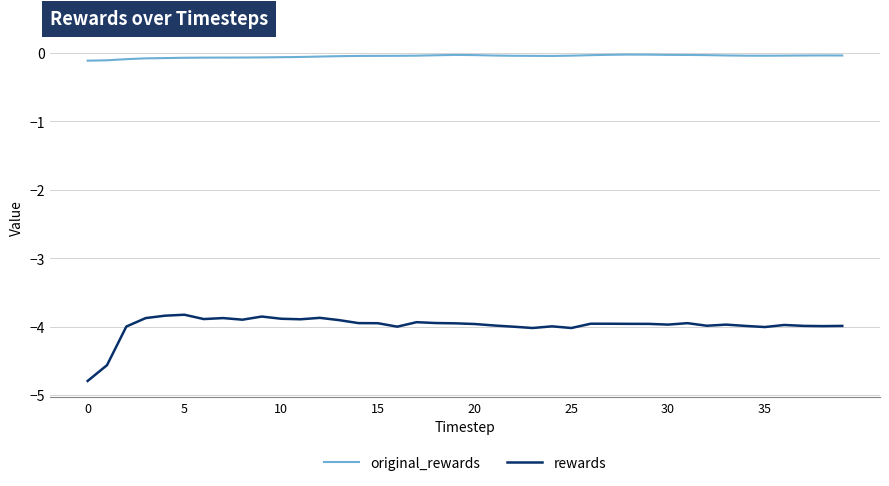

Rank the series by their average value, from lowest to highest.

rewards, original_rewards